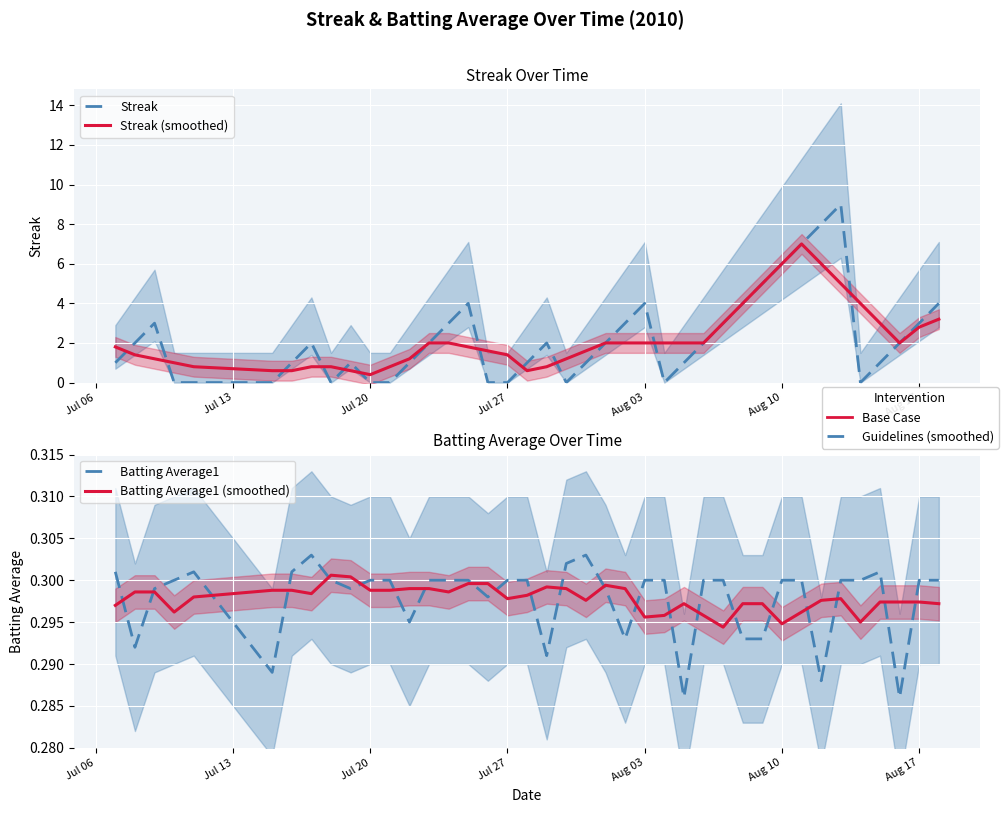

How many Streak values are between 0 and 3?

31